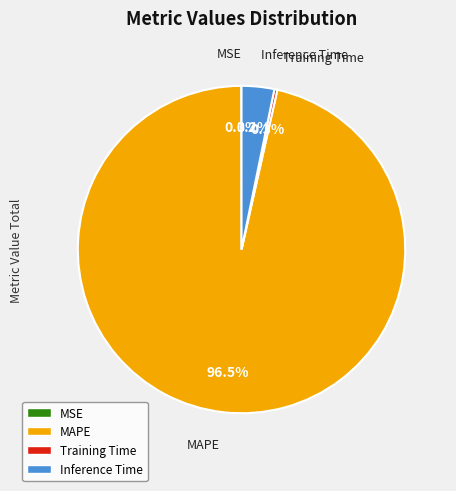

Is there any slice that represents more than half of the pie?

Yes